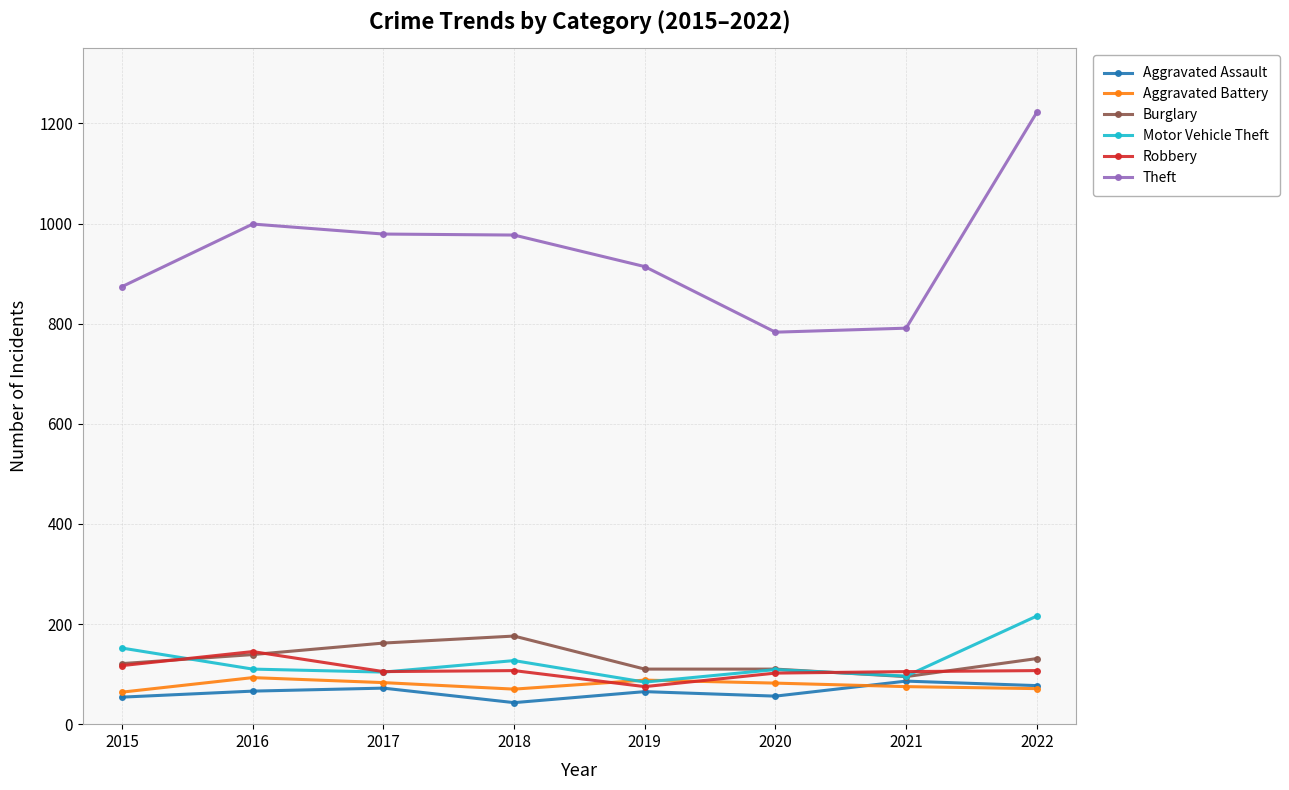

How many series are shown in this chart?

6